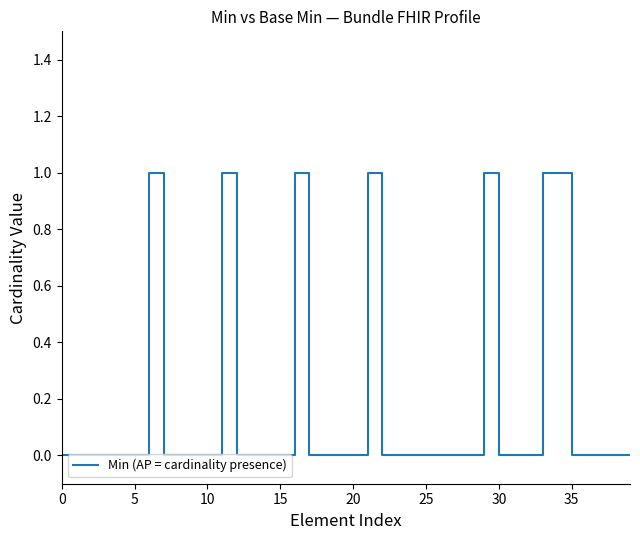

Is this an area chart (filled region under the line)?

No